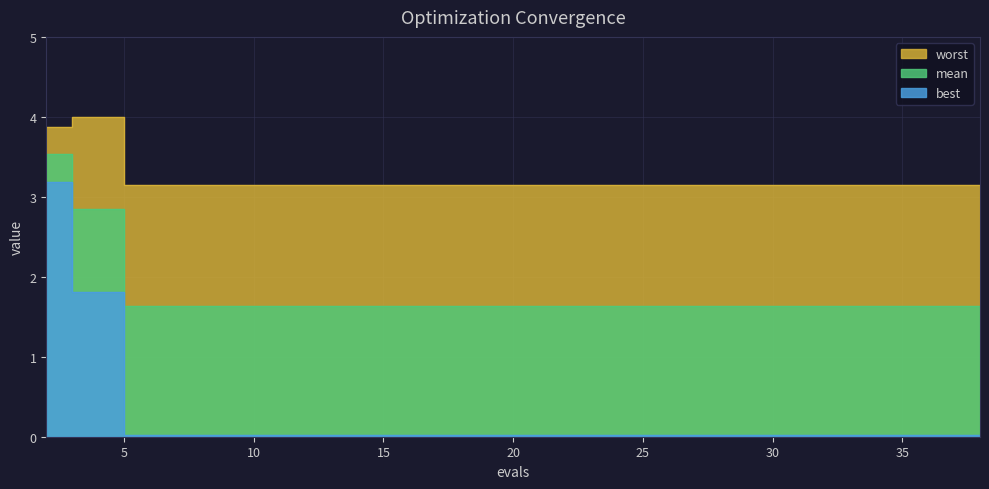

What is the maximum value for best?

3.2